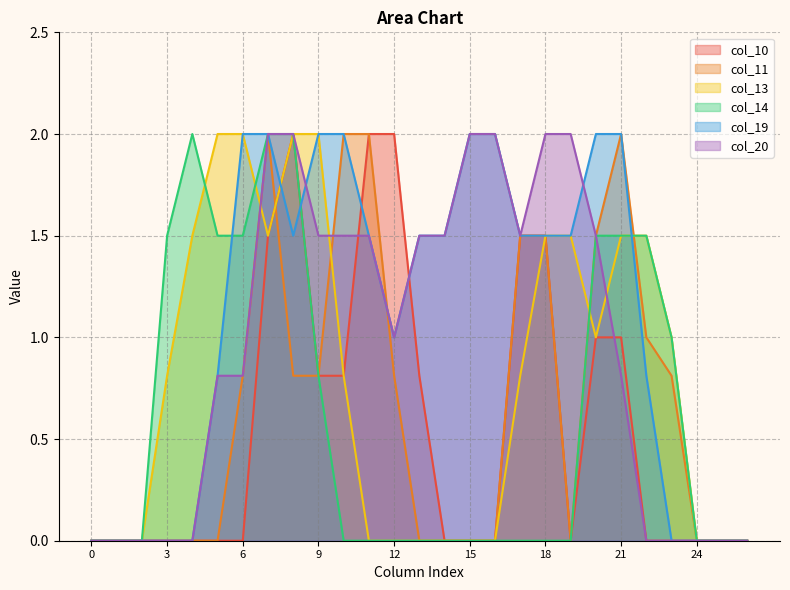

What is the average value of the col_20 series?

1.0